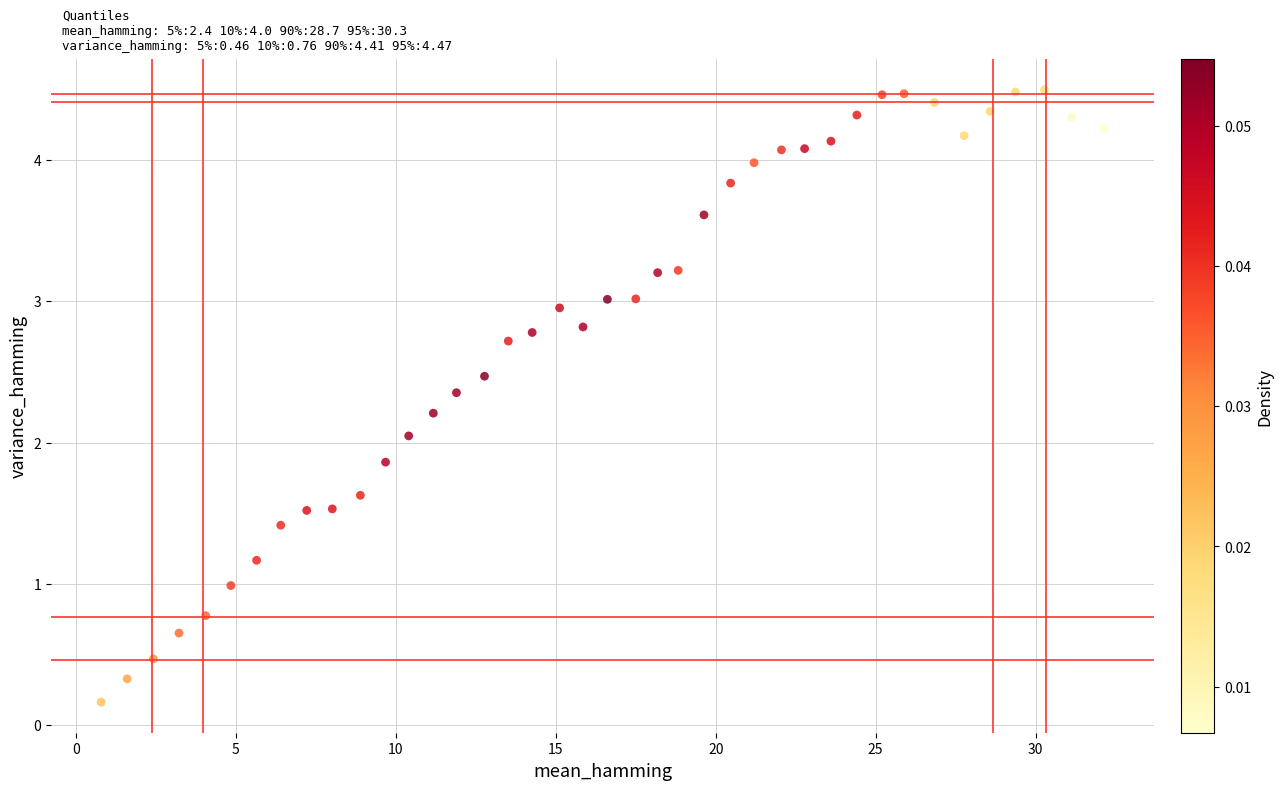

What is the range of Y values (max minus min)?

4.3